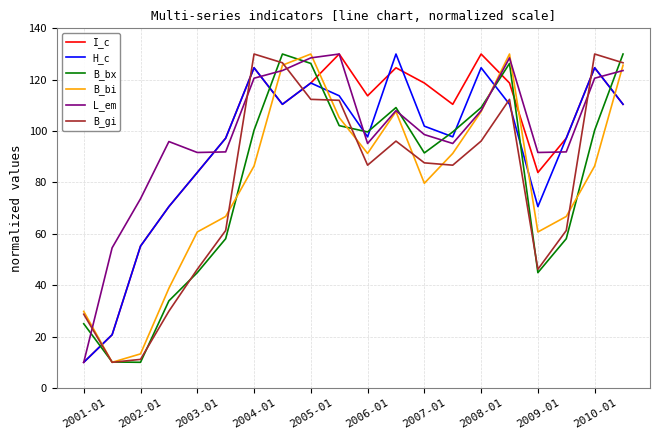

What is the smallest value displayed?

10.0